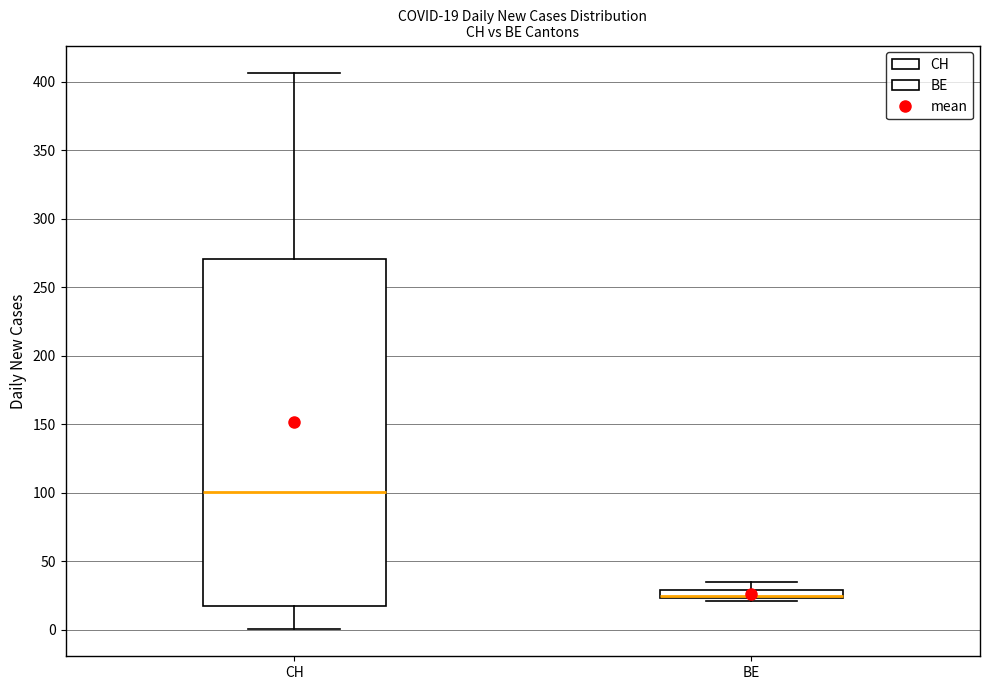

Which box is the tallest, from its lower edge to its upper edge?

CH